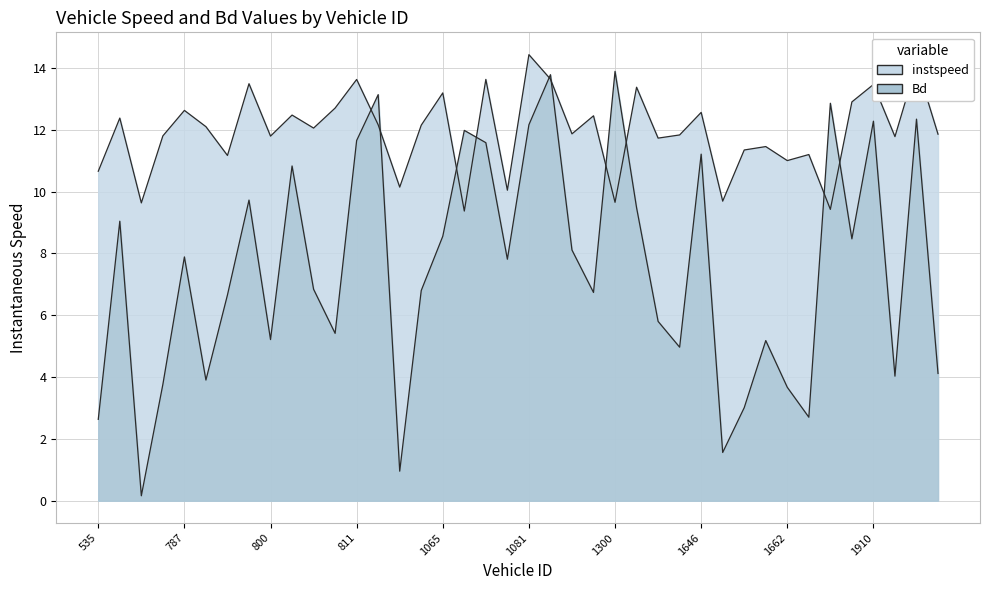

After their last crossing, which series has the higher values: instspeed or Bd?

instspeed